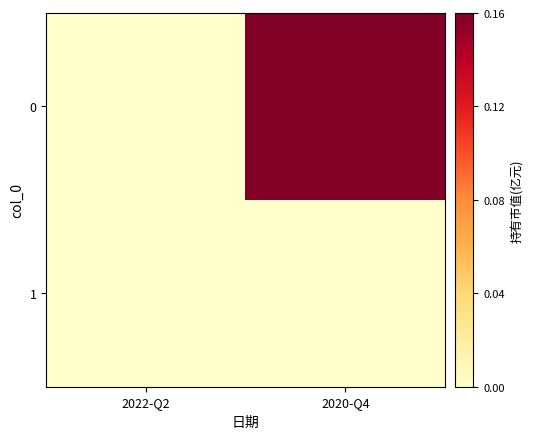

Rank the series at 2022-Q2 from highest to lowest value.

0, 1